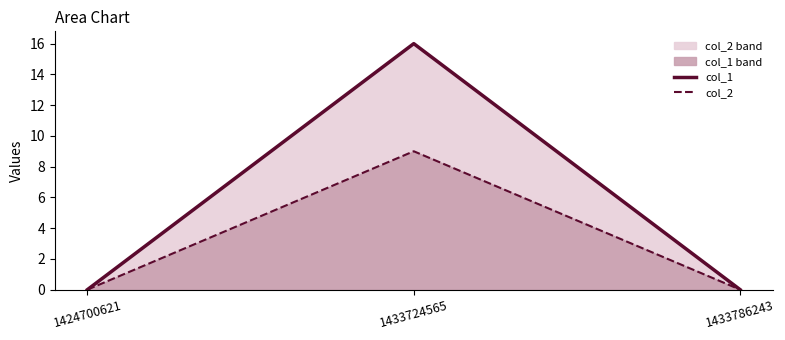

Between 1424700621 and 1433786243, which is larger?

1424700621